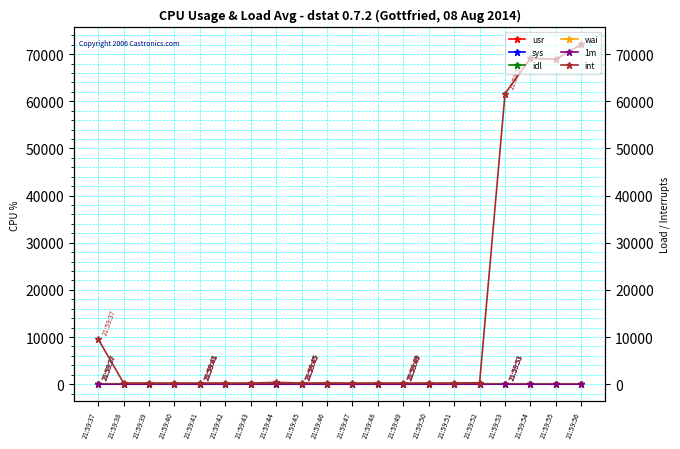

At which category is the sum across all series the highest?

21:59:56